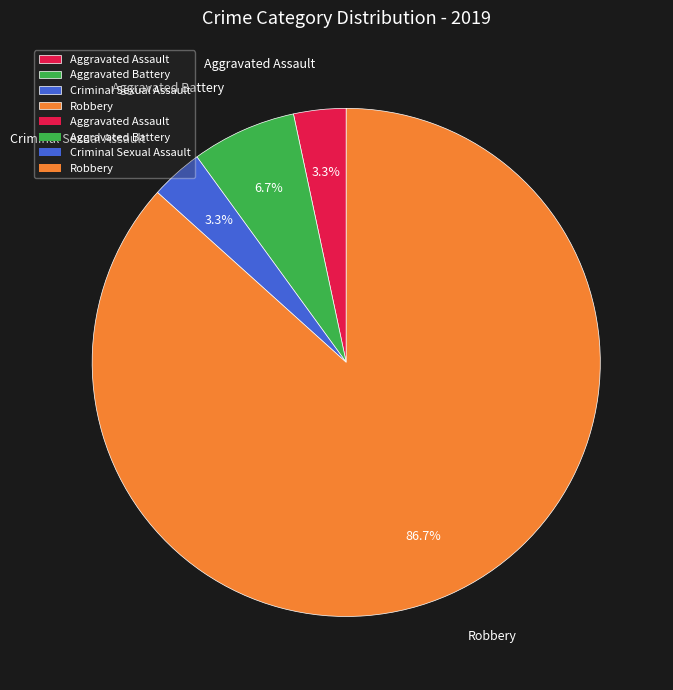

What is the total percentage of Aggravated Battery and Criminal Sexual Assault?

10.0%